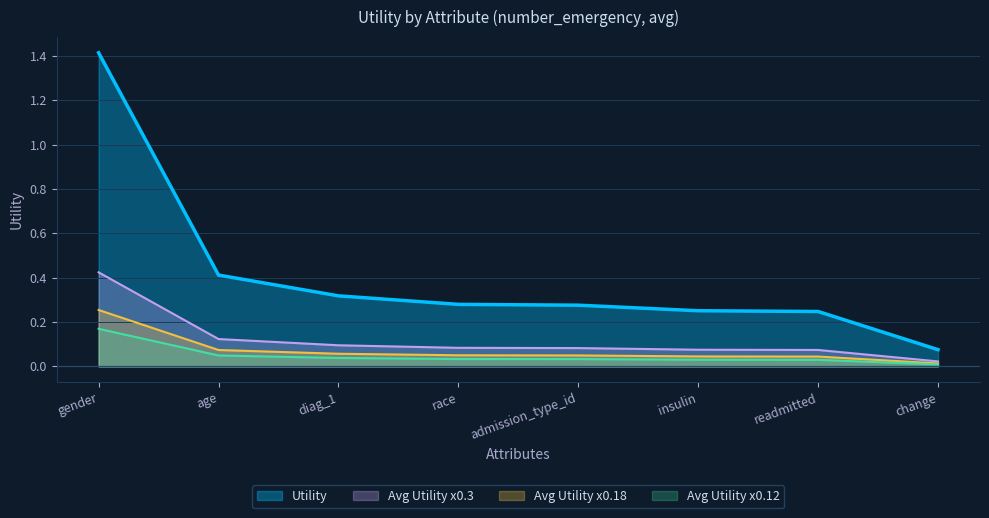

List the labels in order of value, smallest first.

change, readmitted, insulin, admission_type_id, race, diag_1, age, gender